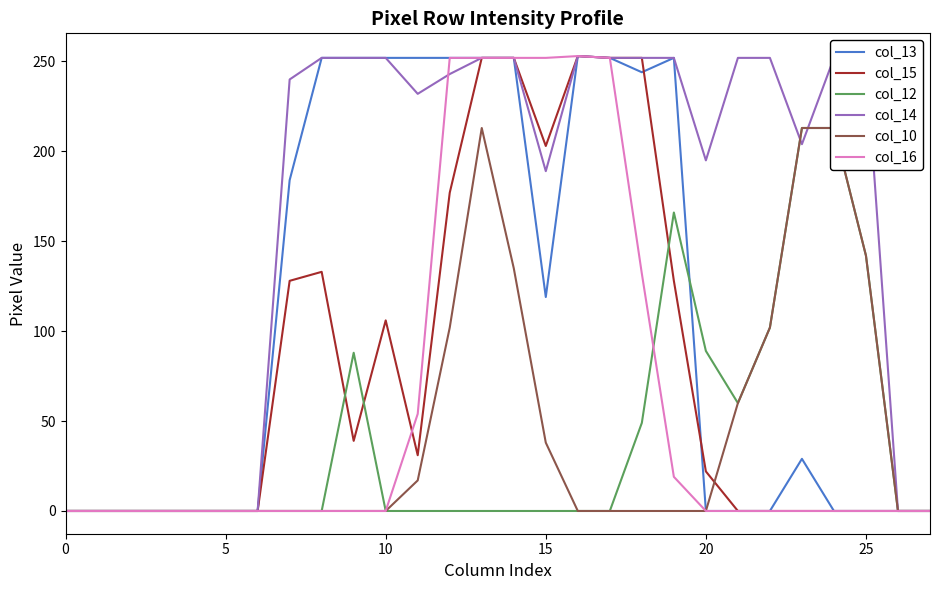

True or false: col_13 and col_16 intersect in this chart.

False